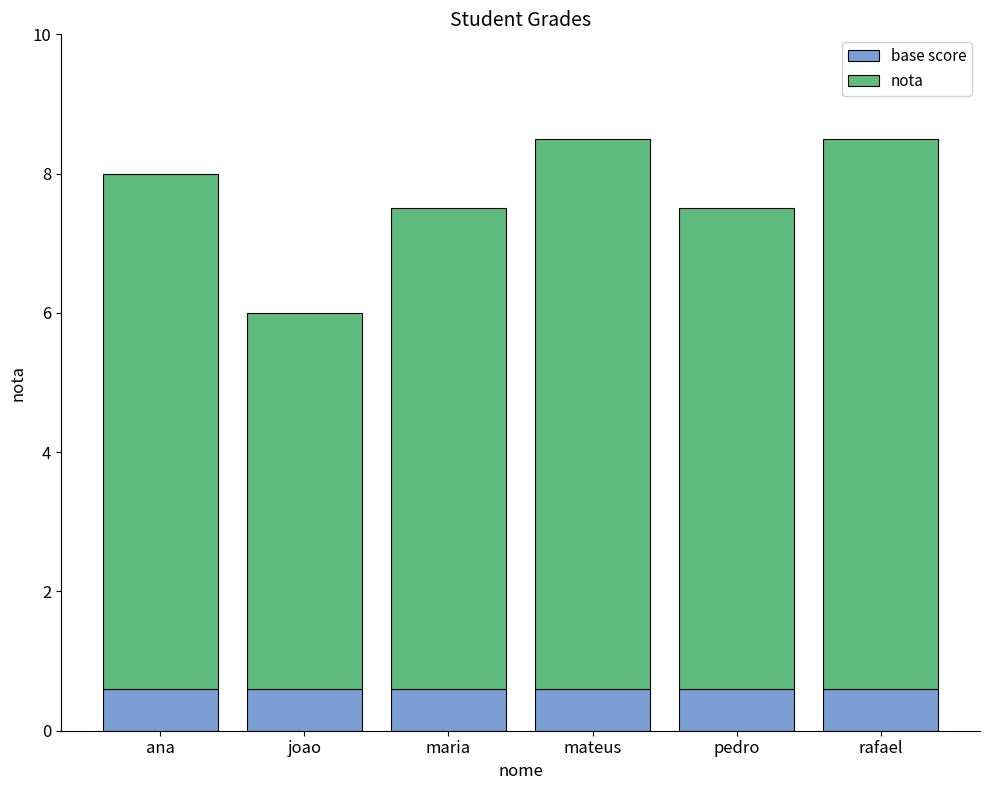

What is the sum of all base score values?

3.6